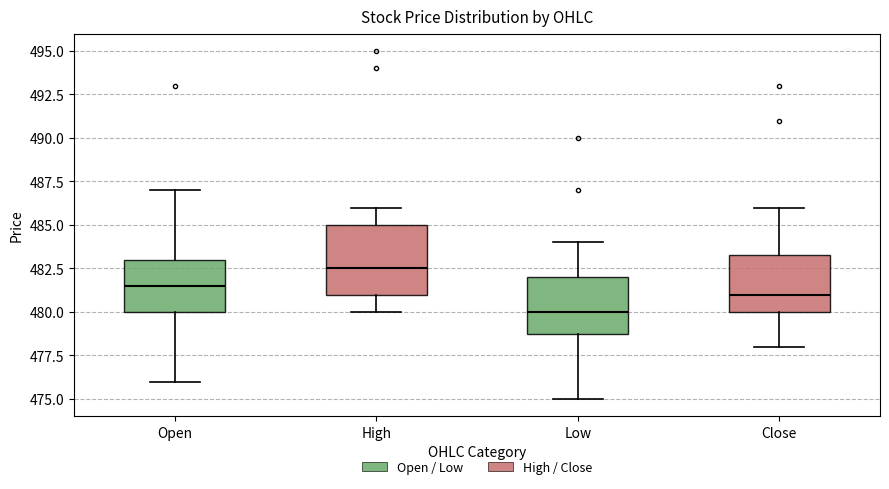

Where does the upper whisker of the box for Open end on the y-axis? The values are not printed on the chart, so give them approximately, as read against the axis.

487.0